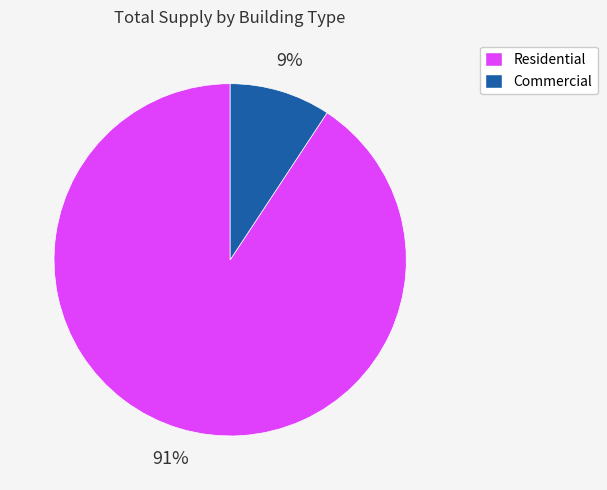

To the nearest percent, what is the average slice percentage?

50%